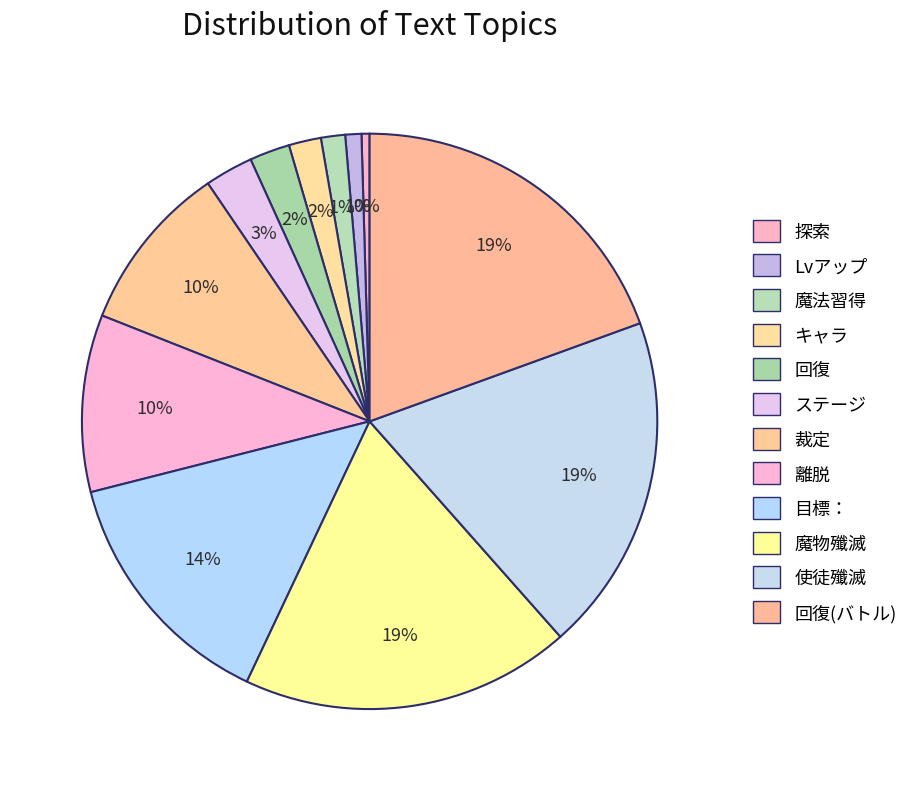

Is there any slice that represents more than half of the pie?

No